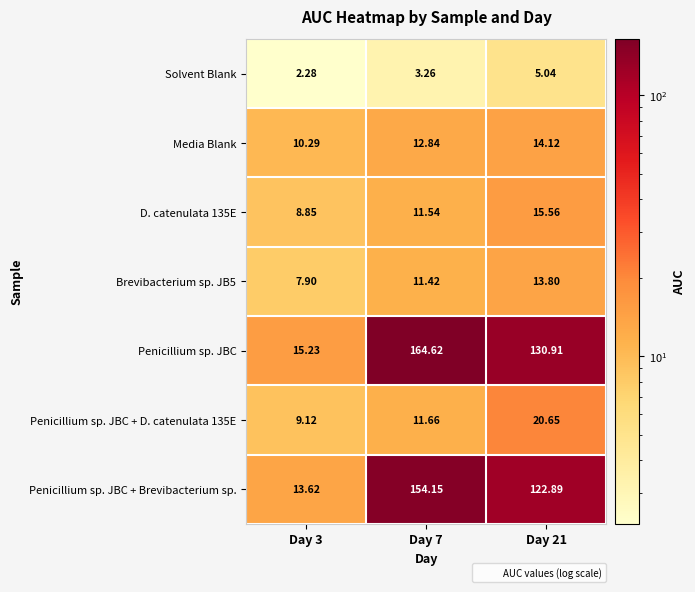

List the series in order of their peak value, lowest first.

Solvent Blank, Brevibacterium sp. JB5, Media Blank, D. catenulata 135E, Penicillium sp. JBC + D. catenulata 135E, Penicillium sp. JBC + Brevibacterium sp., Penicillium sp. JBC